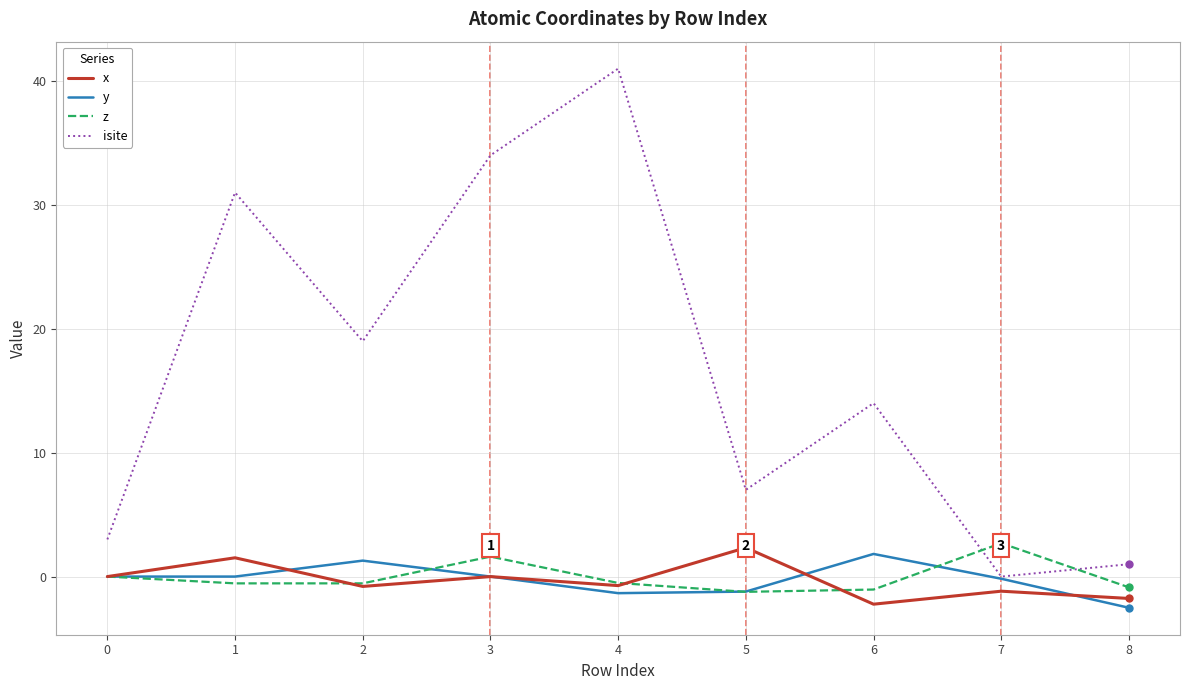

What is the highest value of the z series?

2.7